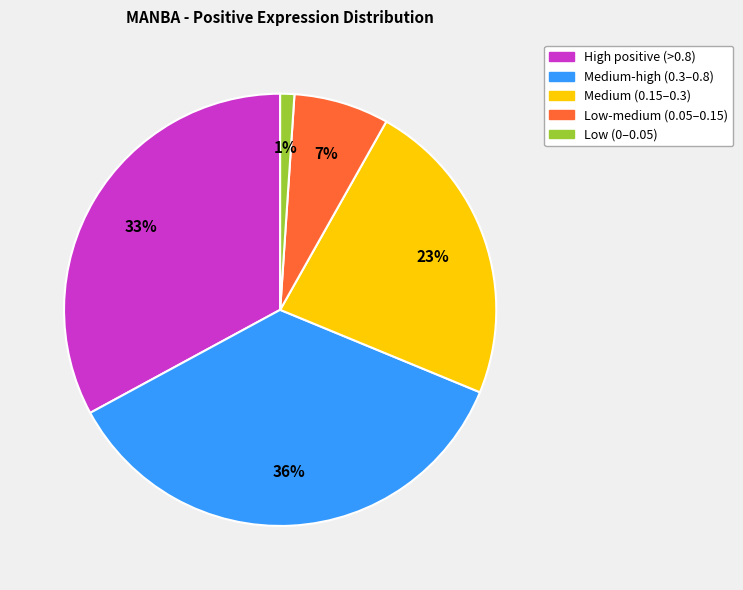

To the nearest percent, what is the difference between the largest and smallest slice percentages?

35%